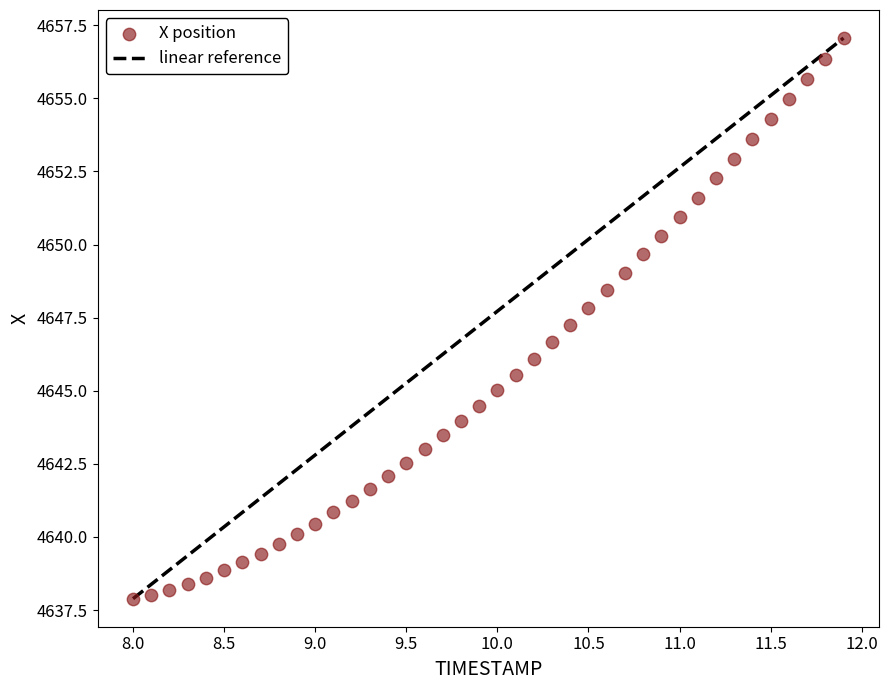

What is the range of Y values (max minus min)?

19.2